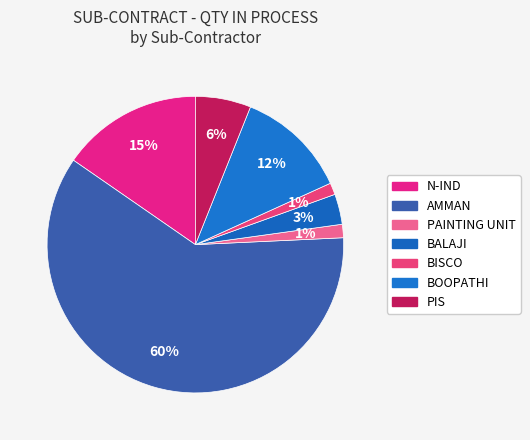

What percentage is the BISCO slice, to the nearest percent?

1%